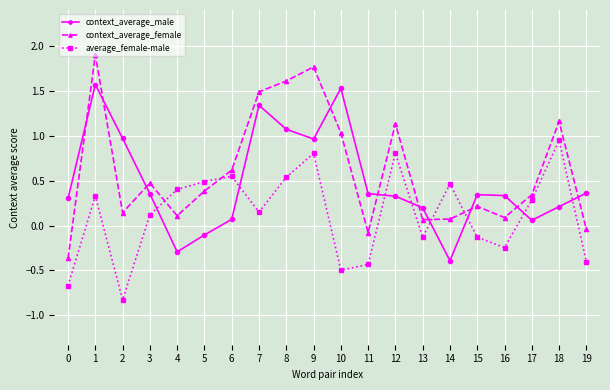

What is the difference between the maximum and minimum values in the context_average_male series?

2.0